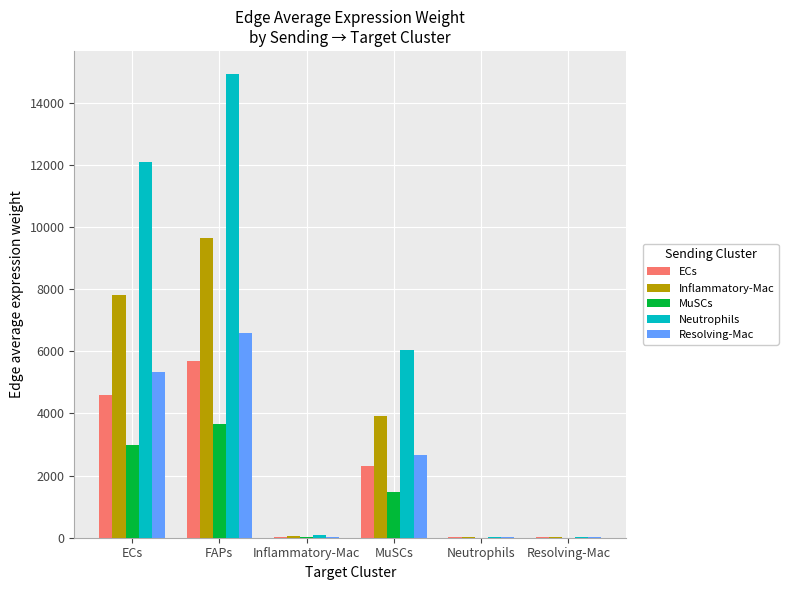

What is the average value of the Inflammatory-Mac series?

3575.5